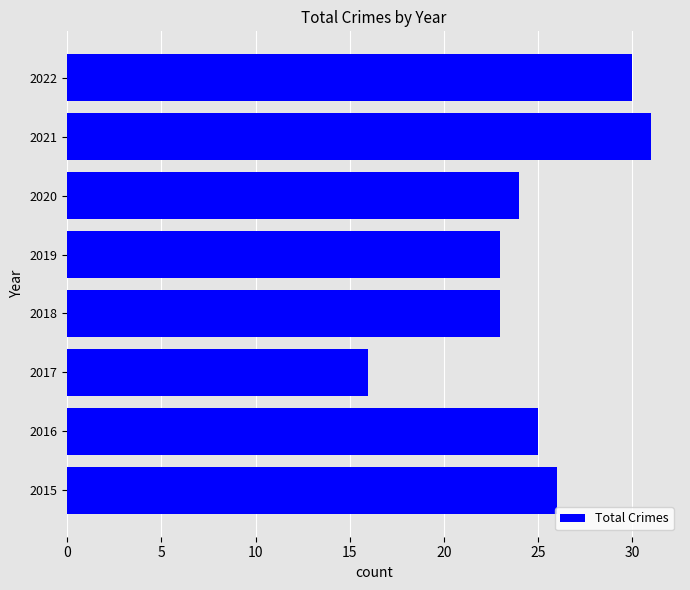

How many bars are there in total?

8